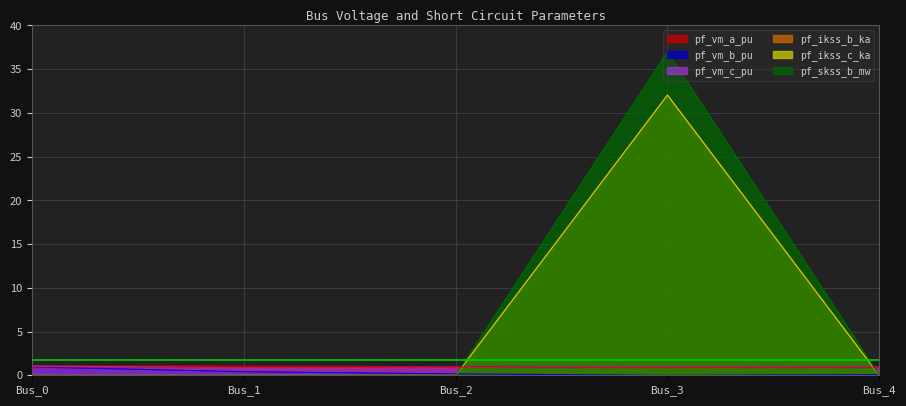

At how many categories does at least one series exceed 4?

1